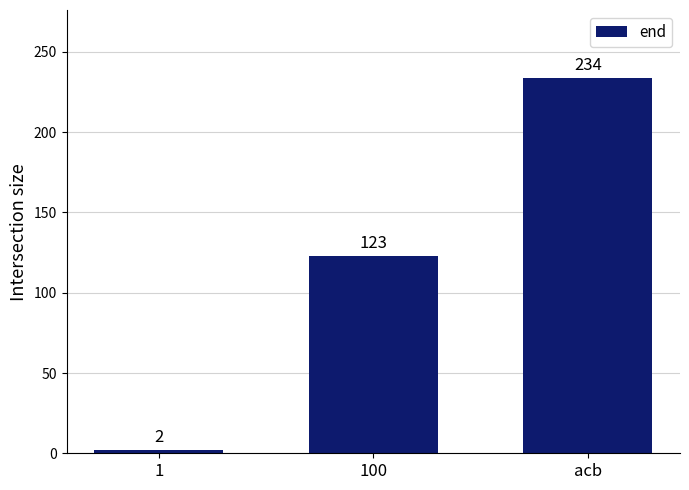

What is the difference between the maximum and minimum values?

232